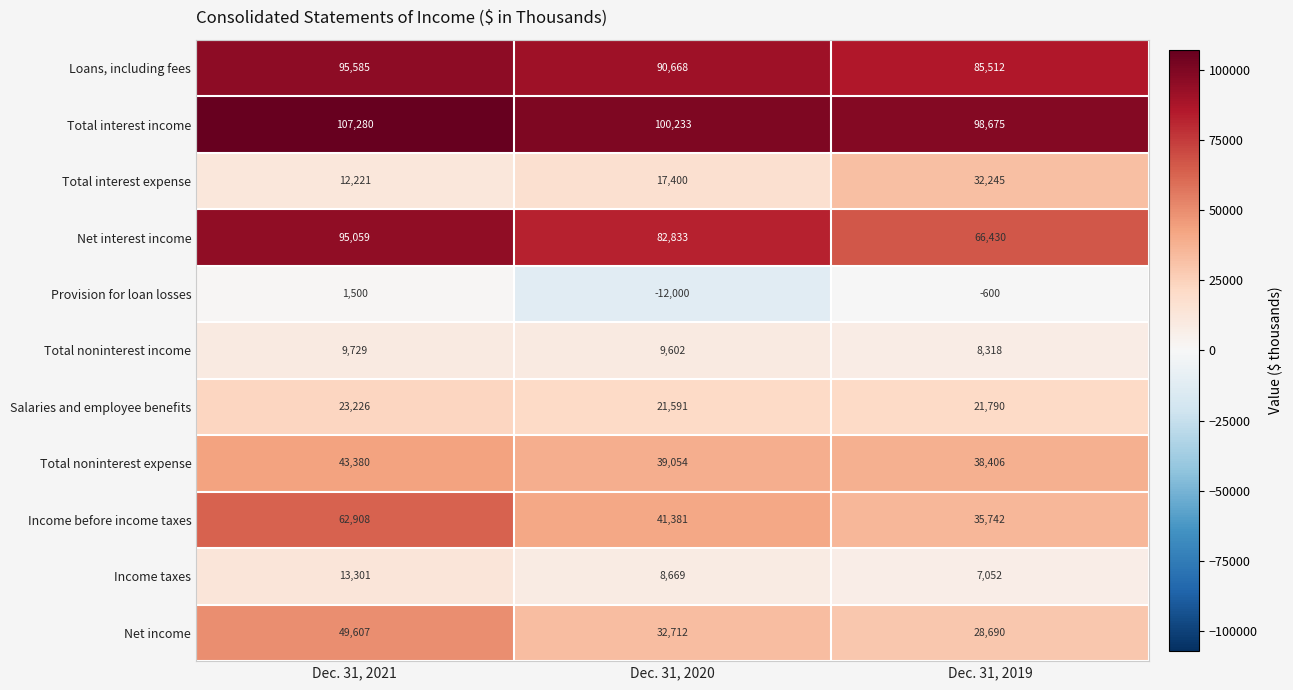

What is the difference between the highest and lowest values at Dec. 31, 2019?

99275